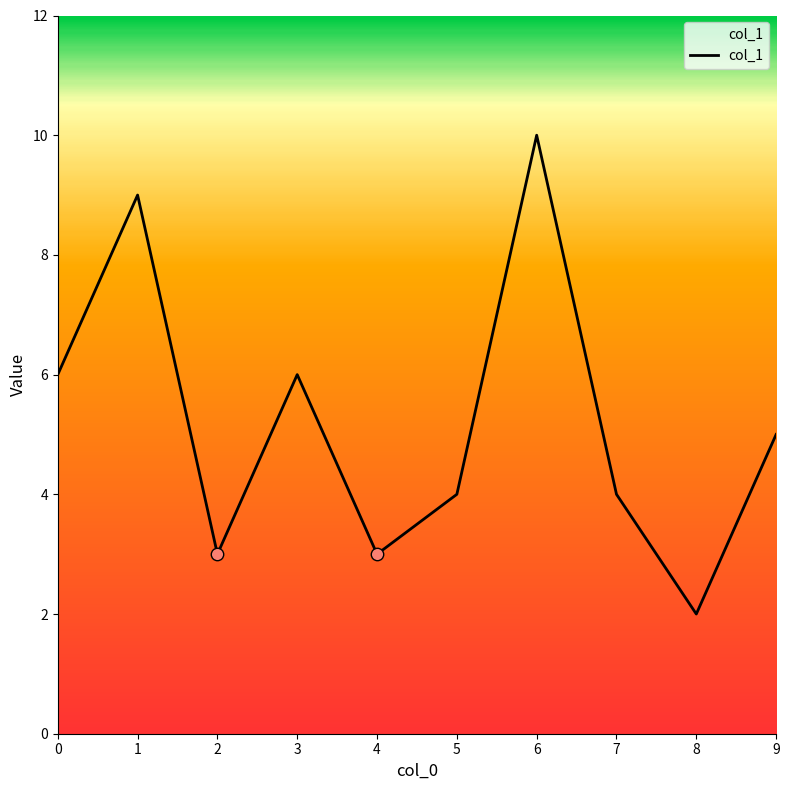

Approximately how many times larger is the value at 5 compared to 4?

1.3